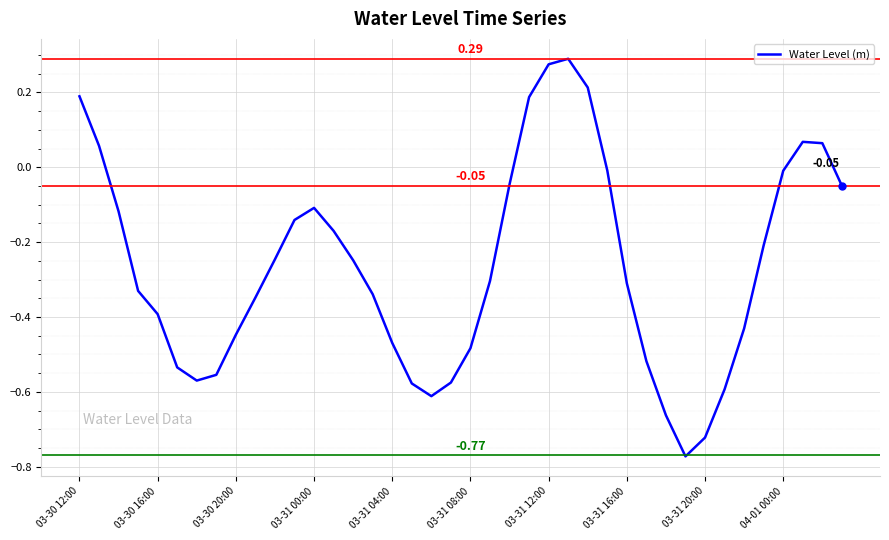

What is the difference between the maximum and minimum values?

1.1